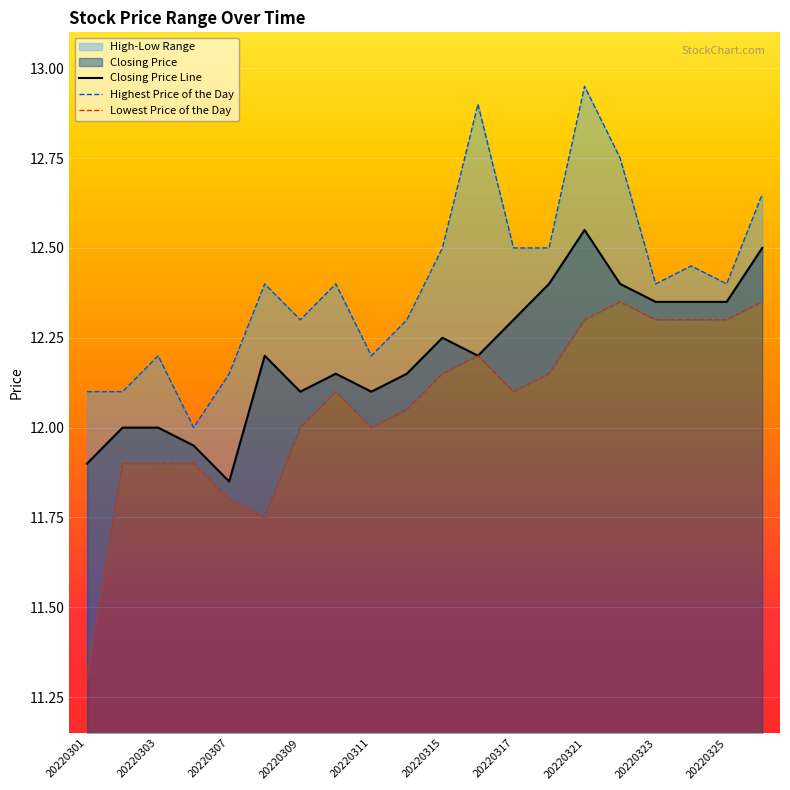

Reading left to right, list all the values displayed in this chart.

Closing Price Line: 11.9	12.0	12.0	11.9	11.8	12.2	12.1	12.2	12.1	12.2	12.2	12.2	12.3	12.4	12.6	12.4	12.3	12.3	12.3	12.5
Highest Price of the Day: 12.1	12.1	12.2	12.0	12.2	12.4	12.3	12.4	12.2	12.3	12.5	12.9	12.5	12.5	12.9	12.8	12.4	12.4	12.4	12.7
Lowest Price of the Day: 11.3	11.9	11.9	11.9	11.8	11.8	12.0	12.1	12.0	12.1	12.2	12.2	12.1	12.2	12.3	12.3	12.3	12.3	12.3	12.3